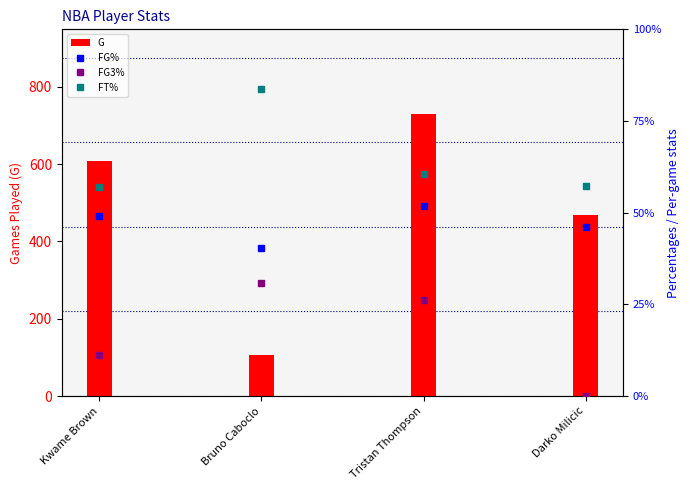

What is the approximate value of G at Darko Milicic?

468.0